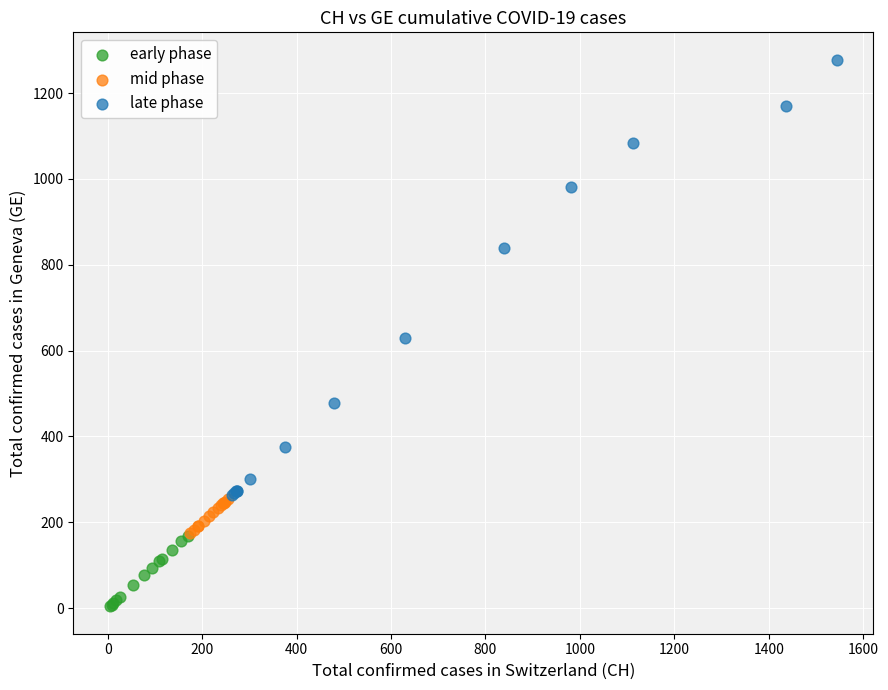

Which series has the largest Y range (max minus min)?

late phase